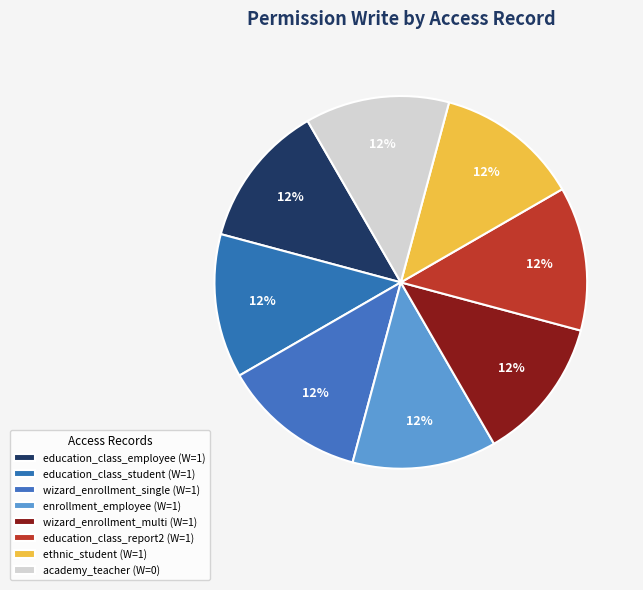

Count the number of slices in the pie.

8